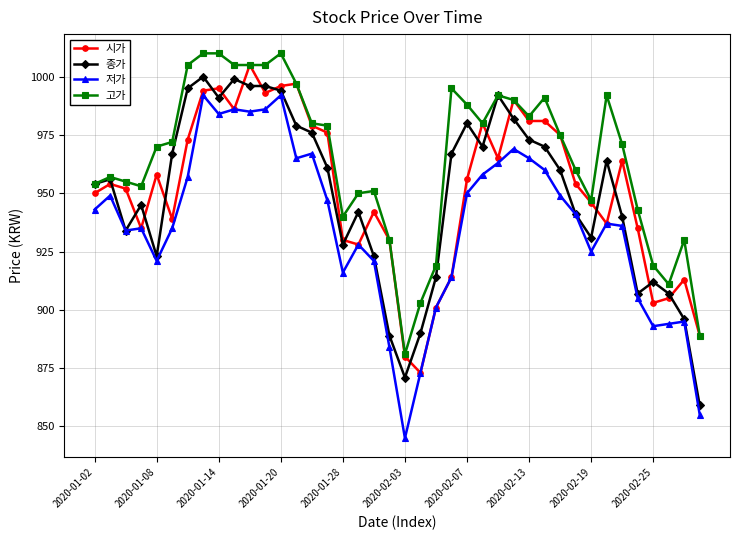

What is the difference between the second highest and minimum values in the 저가 series?

147